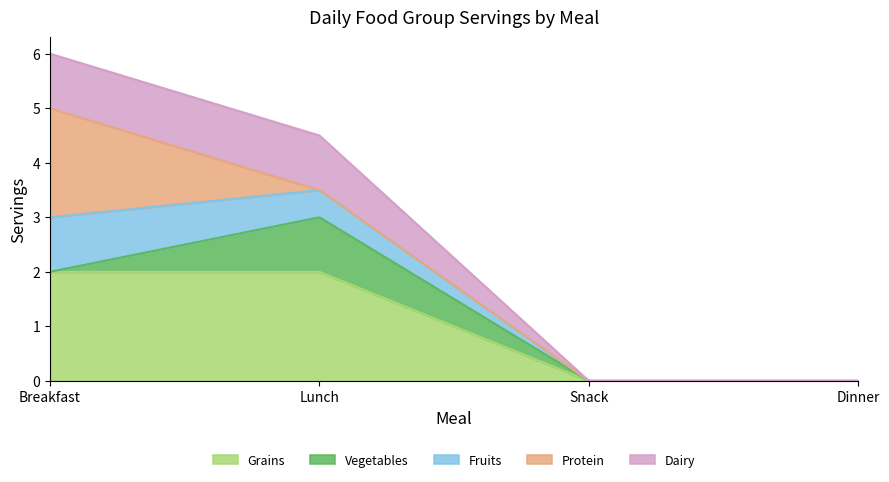

At which category does the chart reach its minimum across all series?

Snack